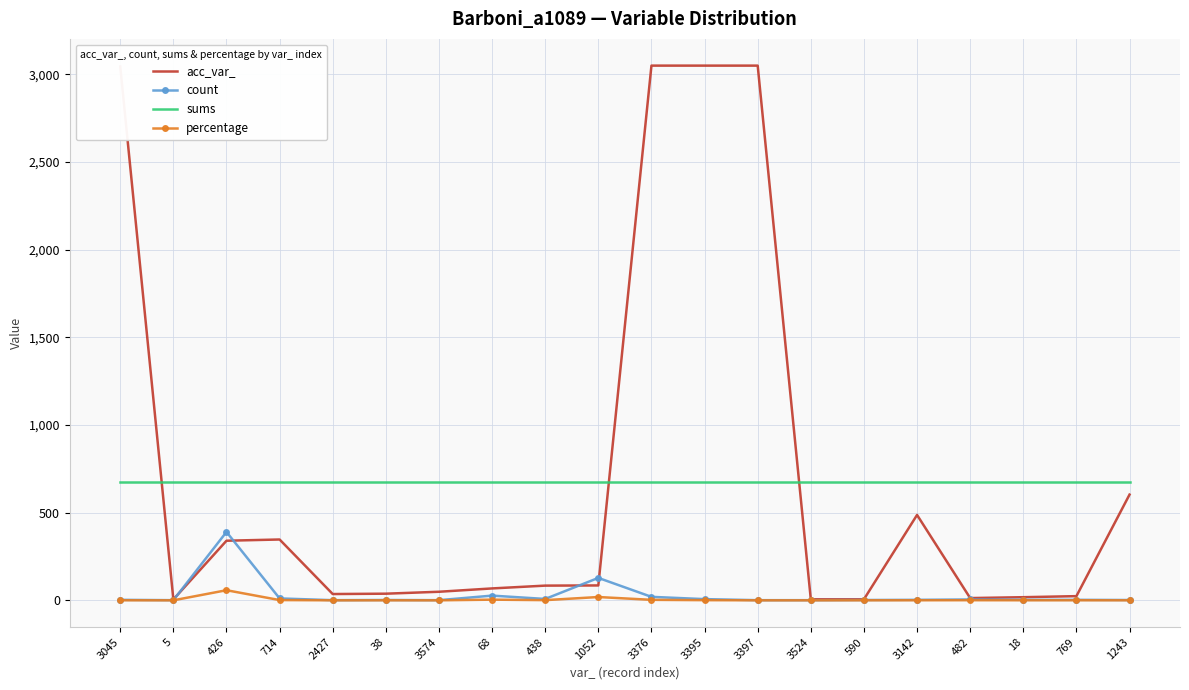

Which series has the largest total across all categories?

acc_var_